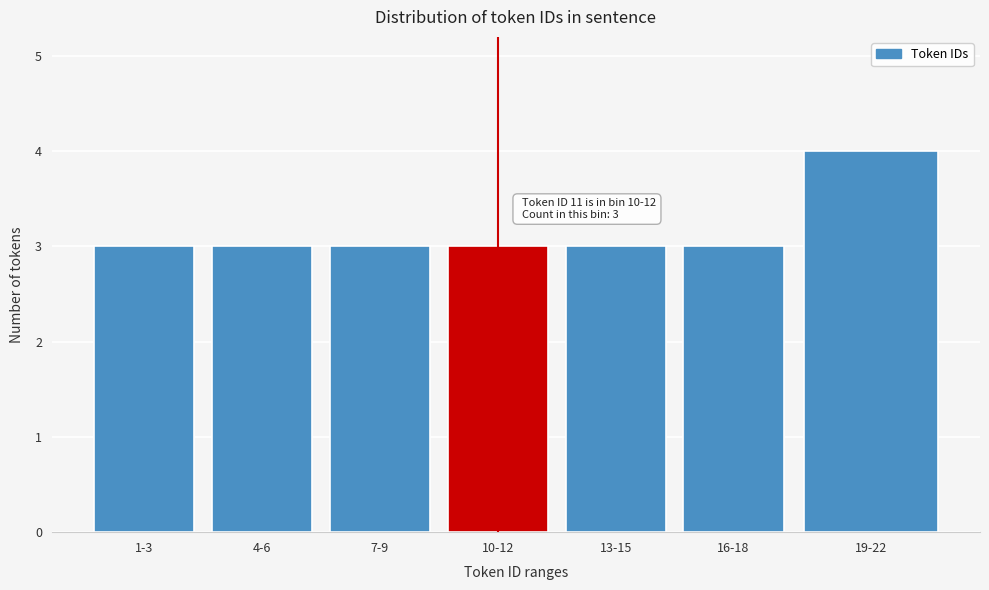

Reading left to right, list all the values displayed in this chart.

1-3=3	4-6=3	7-9=3	10-12=3	13-15=3	16-18=3	19-22=4